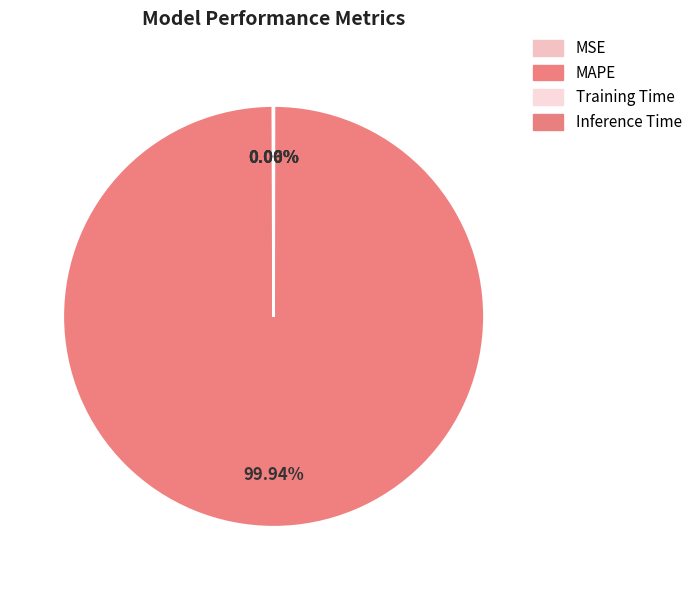

Rank the categories by value from highest to lowest.

MAPE, MSE, Training Time, Inference Time